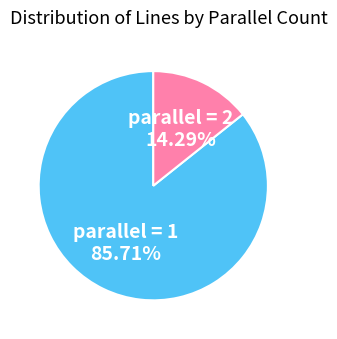

Rank the categories by value from lowest to highest.

parallel = 2 14.29%, parallel = 1 85.71%